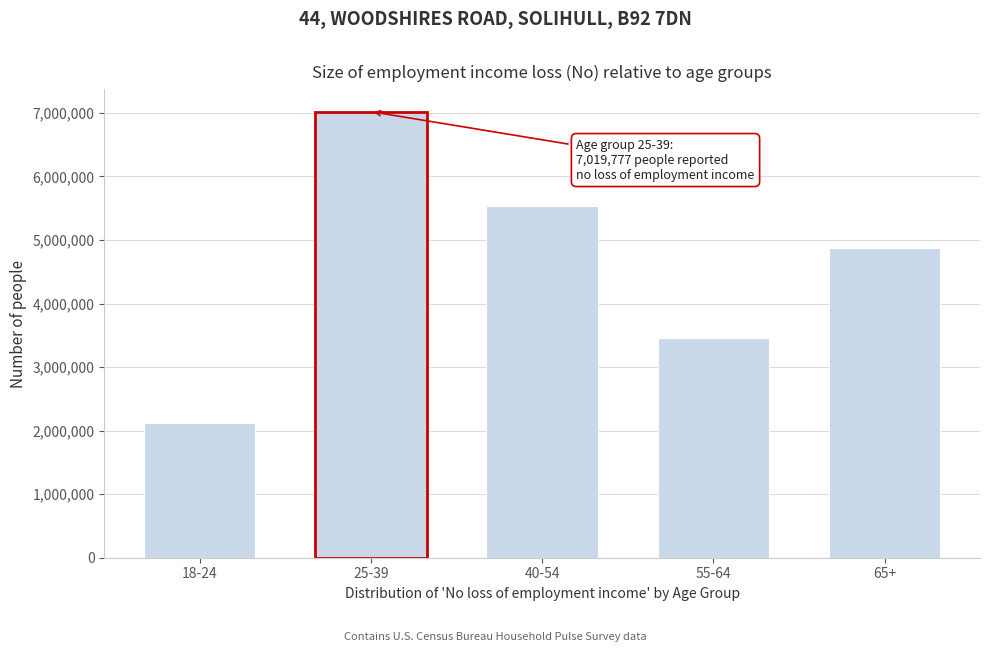

Reading left to right, extract all data points from this chart.

2118795	7019777	5542594	3461183	4880623